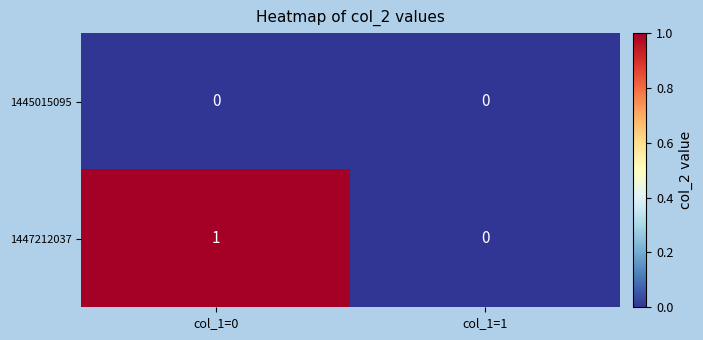

At which category does the chart reach its peak across all series?

col_1=0